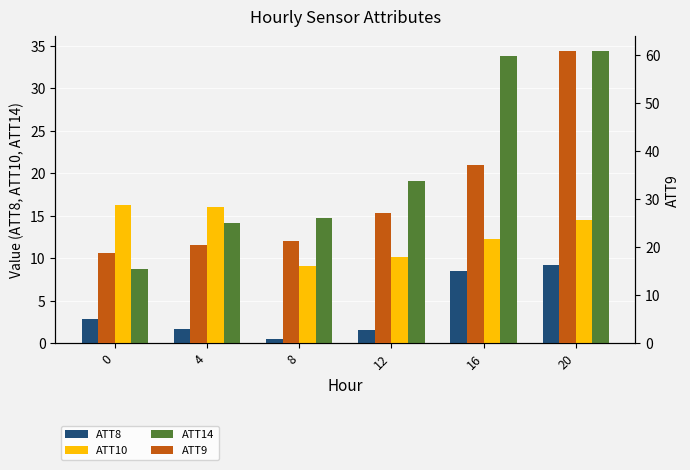

Which category has the lowest value in the ATT10 series?

8